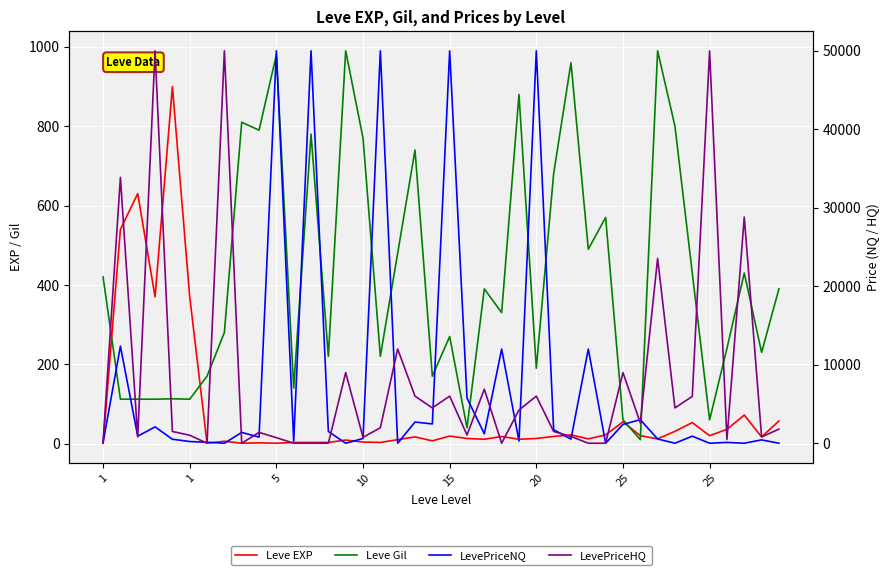

Reading left to right, transcribe all the data shown in this chart.

Leve EXP: 1.0	540.0	630.0	370.0	900.0	370.0	1.0	6.0	1.0	2.0	1.0	3.0	3.0	3.0	9.0	4.0	3.0	10.0	17.0	7.0	19.0	13.0	11.0	18.0	11.0	13.0	18.0	22.0	12.0	22.0	55.0	20.0	12.0	31.0	53.0	20.0	36.0	72.0	17.0	57.0
Leve Gil: 420.0	112.0	112.0	112.0	113.0	112.0	170.0	280.0	810.0	790.0	980.0	140.0	780.0	220.0	990.0	770.0	220.0	480.0	740.0	170.0	270.0	40.0	390.0	330.0	880.0	190.0	680.0	960.0	490.0	570.0	60.0	10.0	990.0	800.0	430.0	60.0	240.0	430.0	230.0	390.0
LevePriceNQ: 61.2	12362.7	900.0	2083.0	510.9	217.5	124.7	0.0	1380.0	779.0	50000.0	279.0	50000.0	1500.0	0.0	600.0	50000.0	0.0	2700.0	2460.0	50000.0	5762.5	1200.0	12000.0	282.0	50000.0	1725.0	525.0	12000.0	0.0	2400.0	2999.0	544.2	0.0	900.0	0.0	103.3	0.0	426.9	0.0
LevePriceHQ: 127.5	33868.1	810.0	50000.0	1500.0	1018.8	0.0	50000.0	0.0	1381.2	708.8	0.0	0.0	0.0	9000.0	750.0	1973.2	12000.0	6000.0	4500.0	6000.0	1050.5	6885.0	0.0	4233.0	6000.0	1500.0	864.0	0.0	0.0	9000.0	2598.0	23546.2	4500.0	5970.0	50000.0	471.4	28812.5	800.0	1800.0